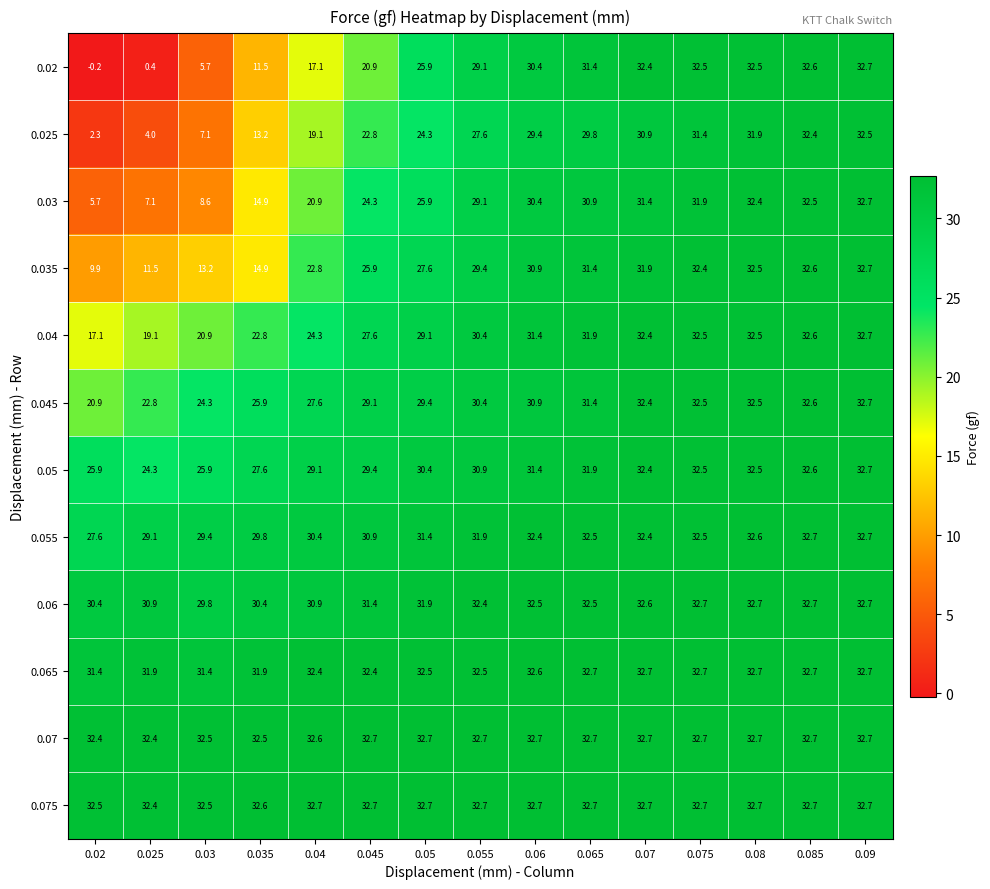

Which category has the lowest value across all series?

0.02